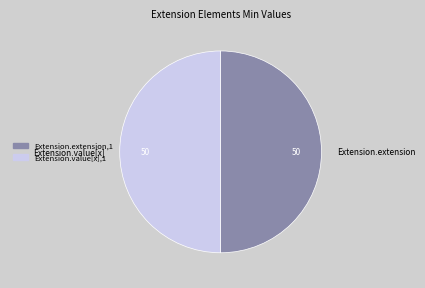

True or false: Extension.value[x] accounts for 50% of the total.

True